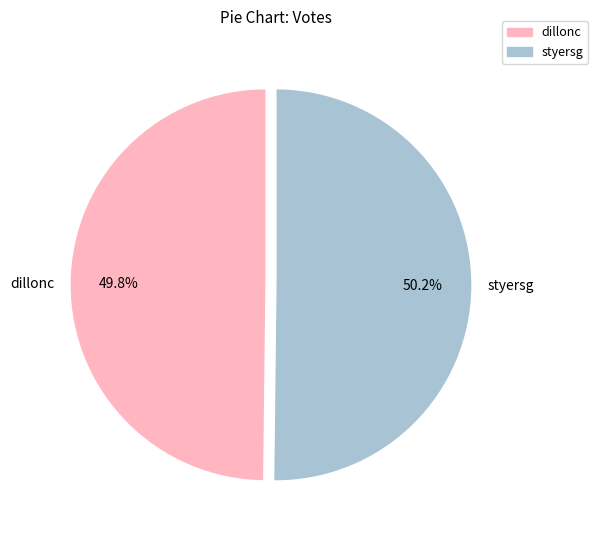

Approximately how many times larger is the value at dillonc compared to styersg?

1.0